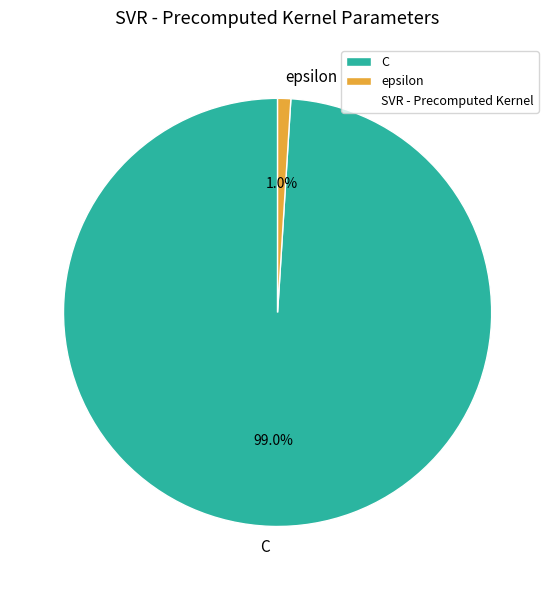

Between epsilon and C, which is larger?

C